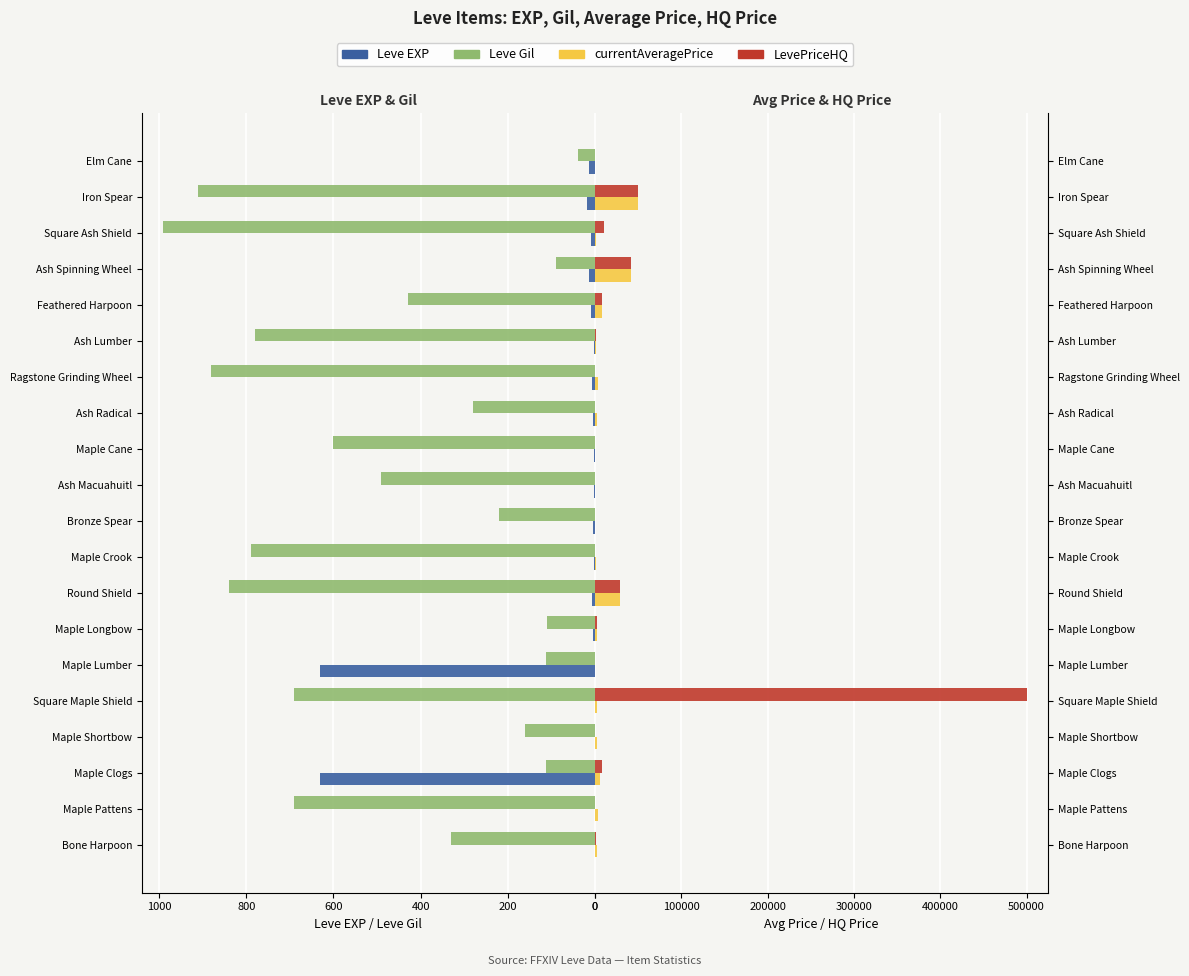

What is the spread (max minus min) of values at Maple Shortbow?

1892